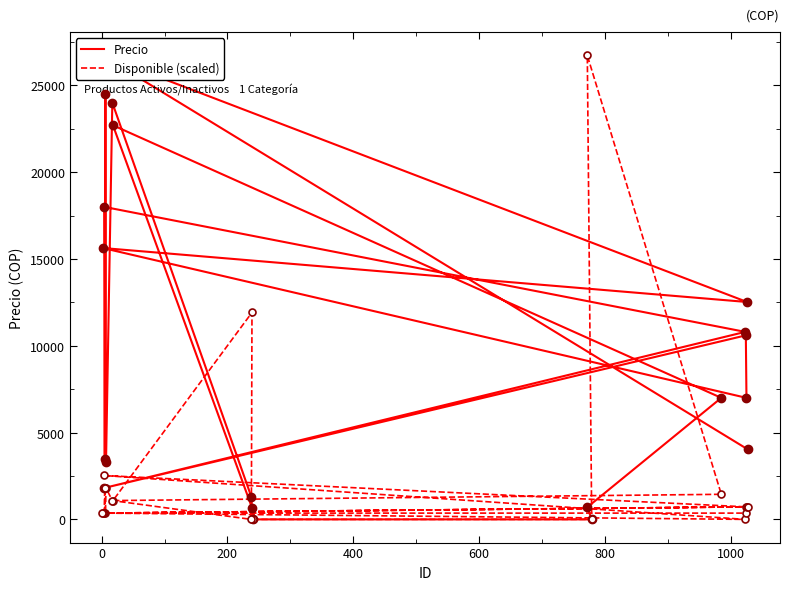

Reading left to right, transcribe all the data shown in this chart.

Precio: 0.0	0.0	700.0	7000.0	22700.0	672.0	1300.0	24000.0	3300.0	24500.0	3500.0	18000.0	10800.0	1800.0	10600.0	7000.0	15630.0	12521.0	26723.0	4034.0
Disponible (scaled): 0.0	0.0	26723.0	1444.5	1083.4	11917.0	0.0	1083.4	1805.6	361.1	1805.6	361.1	0.0	2527.9	722.2	361.1	361.1	722.2	361.1	722.2